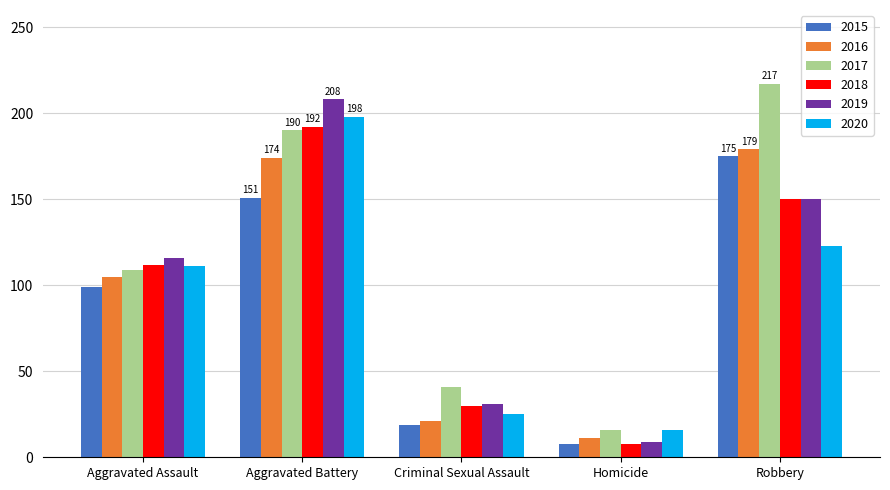

The value of 2020 at Robbery is 165. True or false?

False